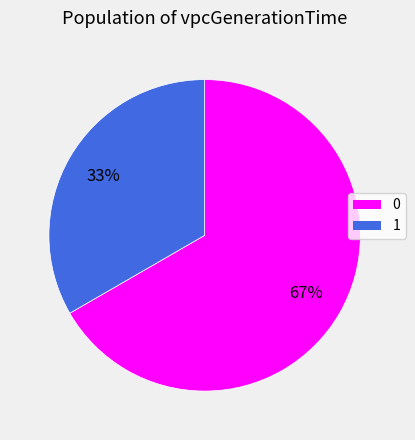

Does 0 account for over 50% of the chart?

Yes